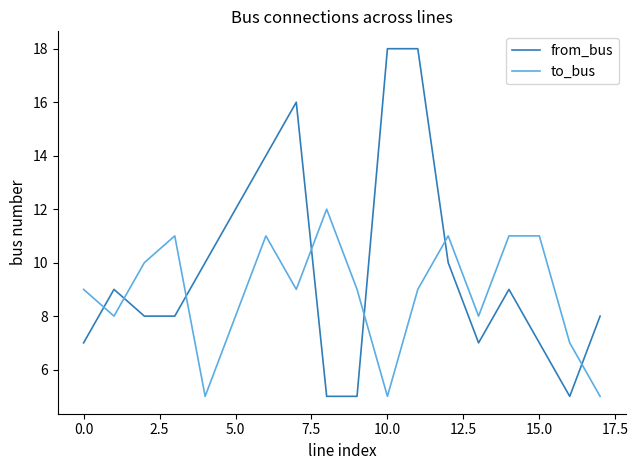

After their last crossing, which series has the higher values: to_bus or from_bus?

from_bus